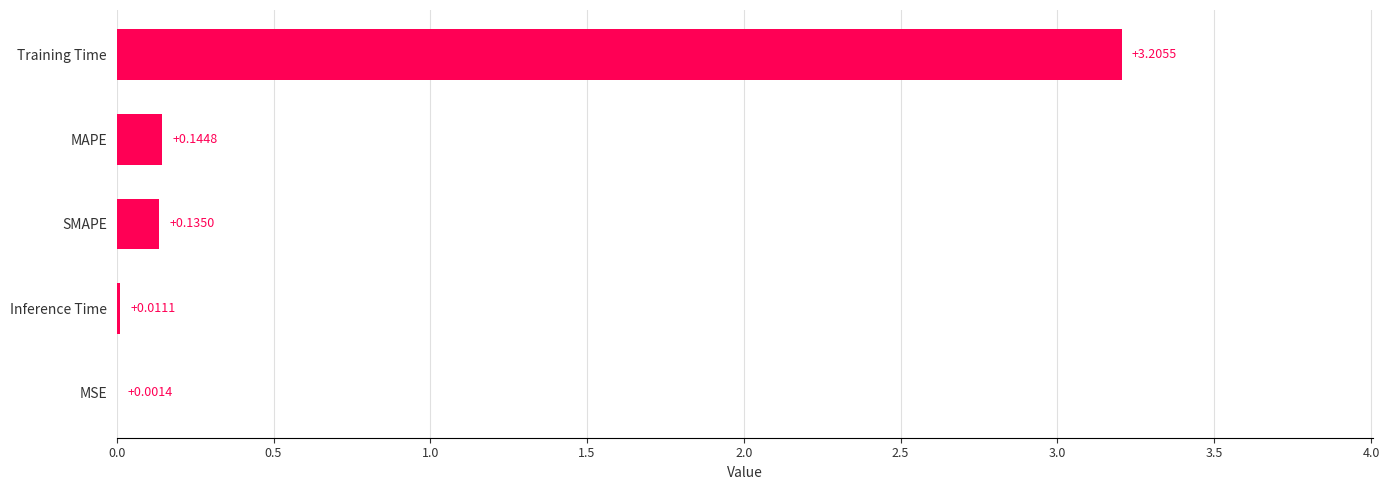

At which label is the value closest to 1?

MAPE